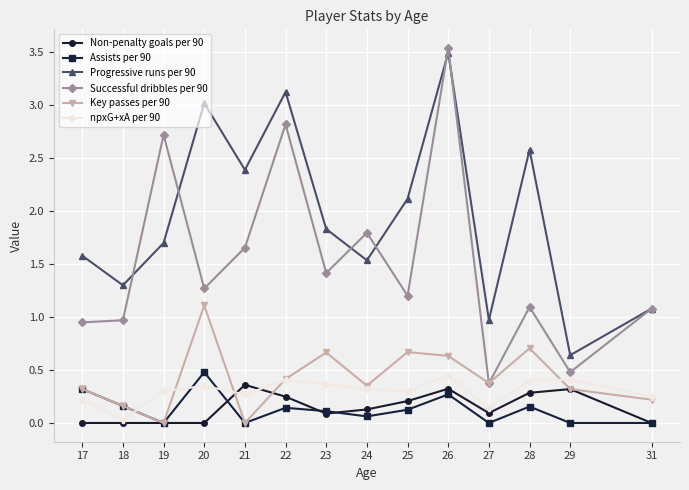

What is the total value across all series at 18?

2.6